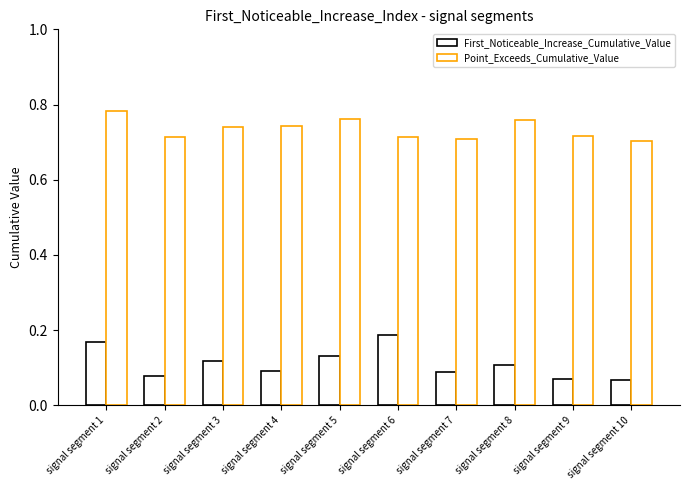

Between signal segment 9 and signal segment 10, which is larger?

signal segment 9